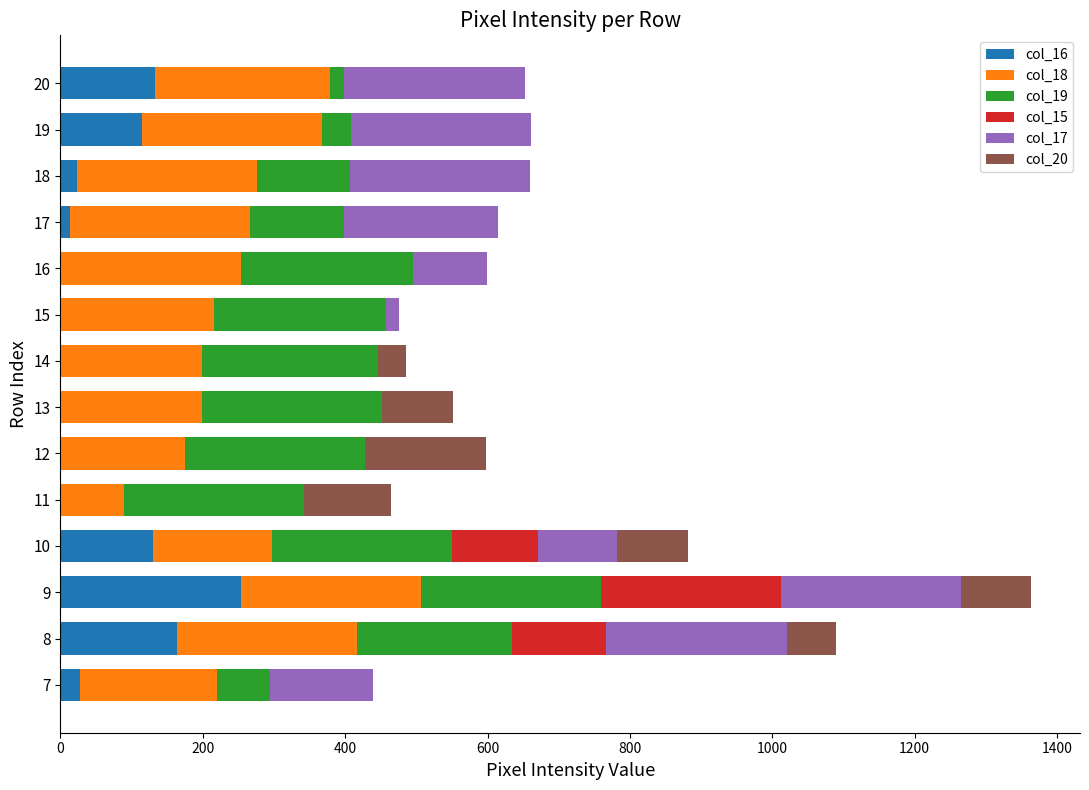

At which category is the sum across all series the highest?

9